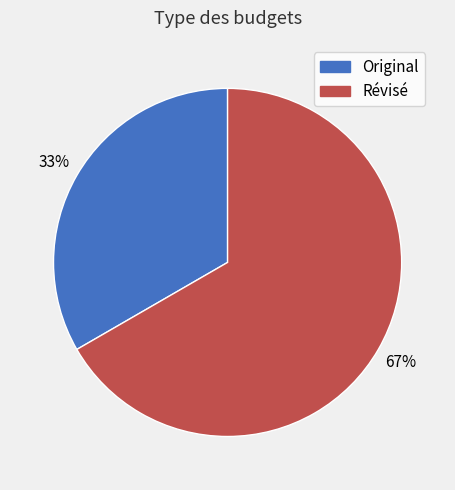

To the nearest percent, what percentage of the pie is Révisé?

67%